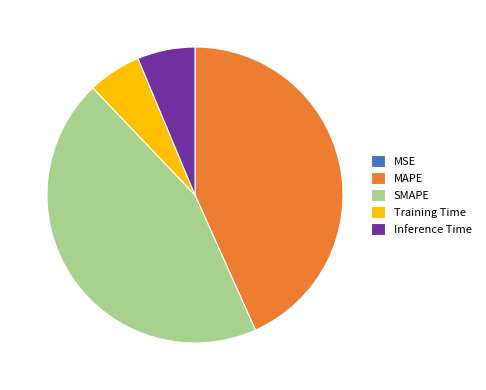

Is it true that Training Time is 12% of the pie?

False